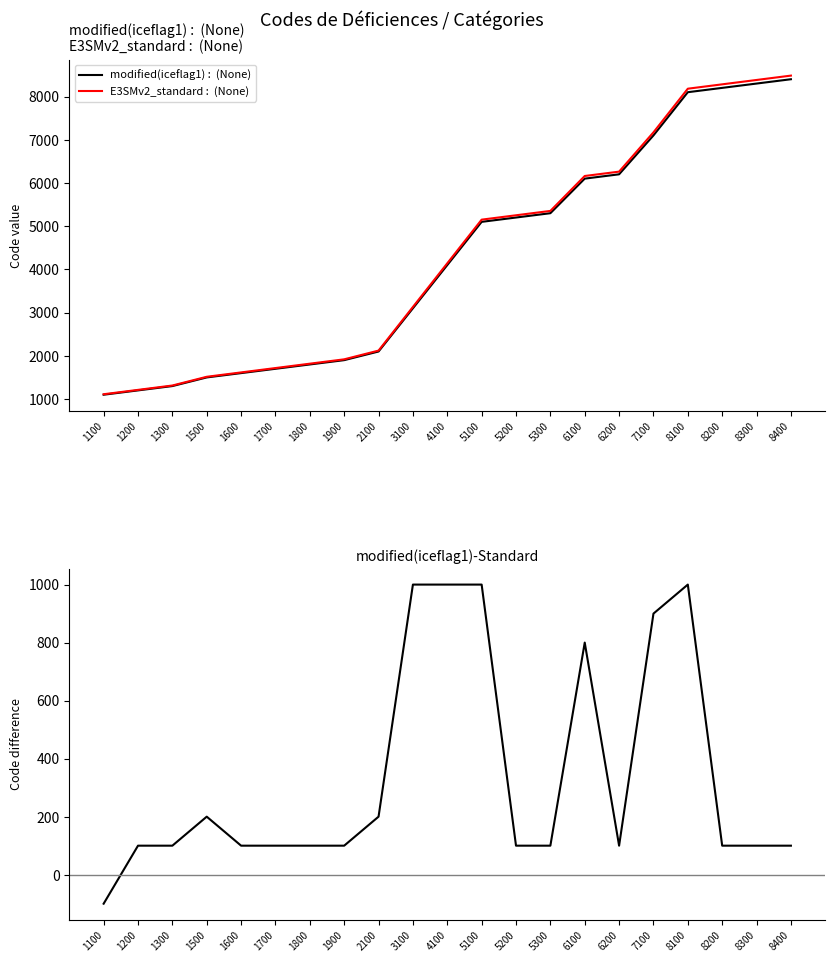

Reading left to right, list all the values displayed in this chart.

Code (series1): 1100	1200	1300	1500	1600	1700	1800	1900	2100	3100	4100	5100	5200	5300	6100	6200	7100	8100	8200	8300	8400
Code (series2): 1111	1212	1313	1515	1616	1717	1818	1919	2121	3131	4141	5151	5252	5353	6161	6262	7171	8181	8282	8383	8484
modified(iceflag1)-Standard: -100	100	100	200	100	100	100	100	200	1000	1000	1000	100	100	800	100	900	1000	100	100	100